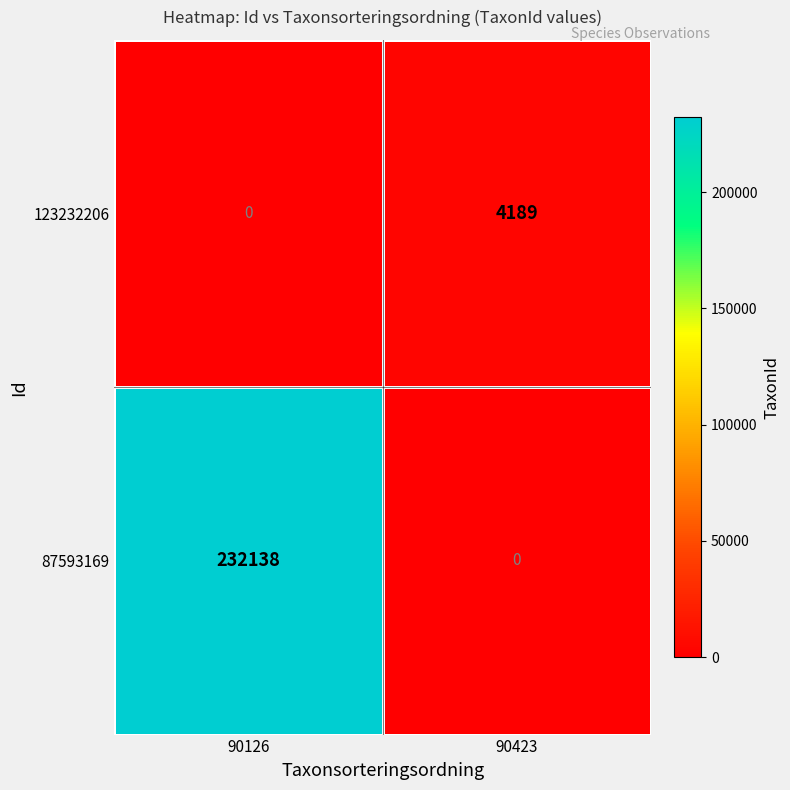

What is the sum of the 123232206 values at 90423 and 90126?

4189